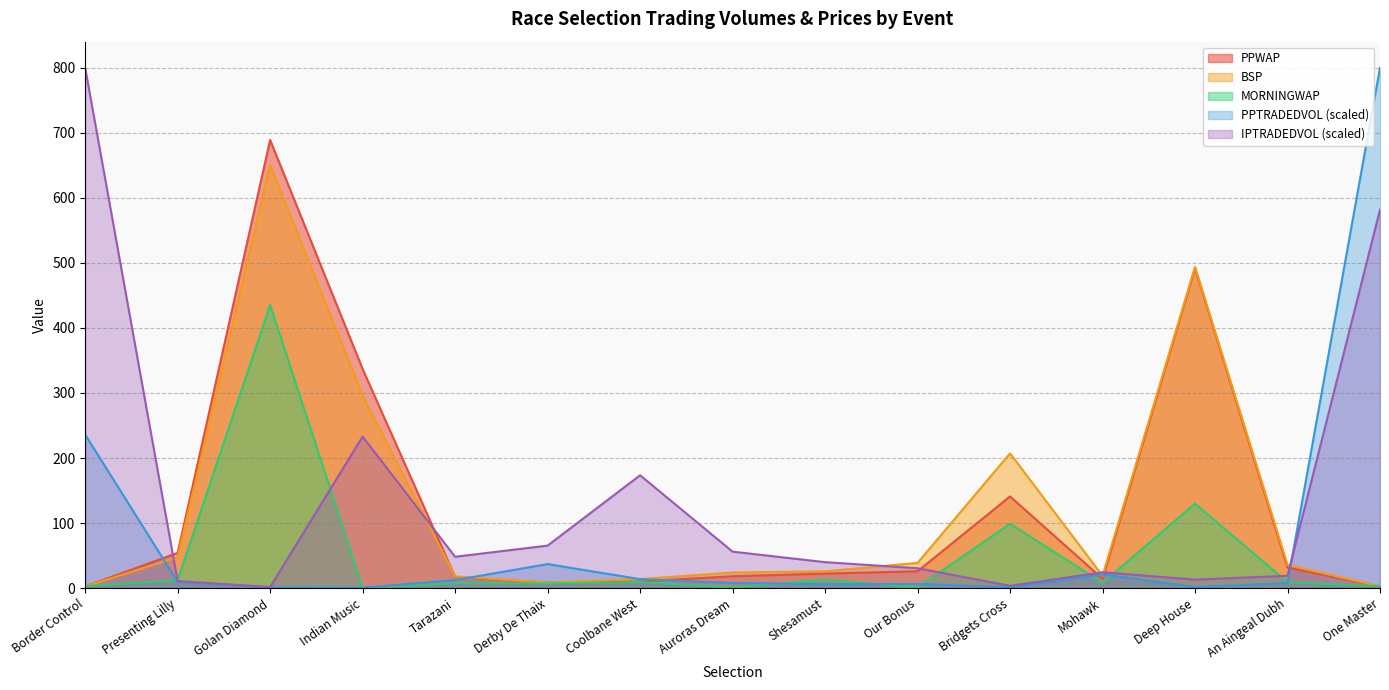

The value of IPTRADEDVOL at Tarazani is 48.3. True or false?

True